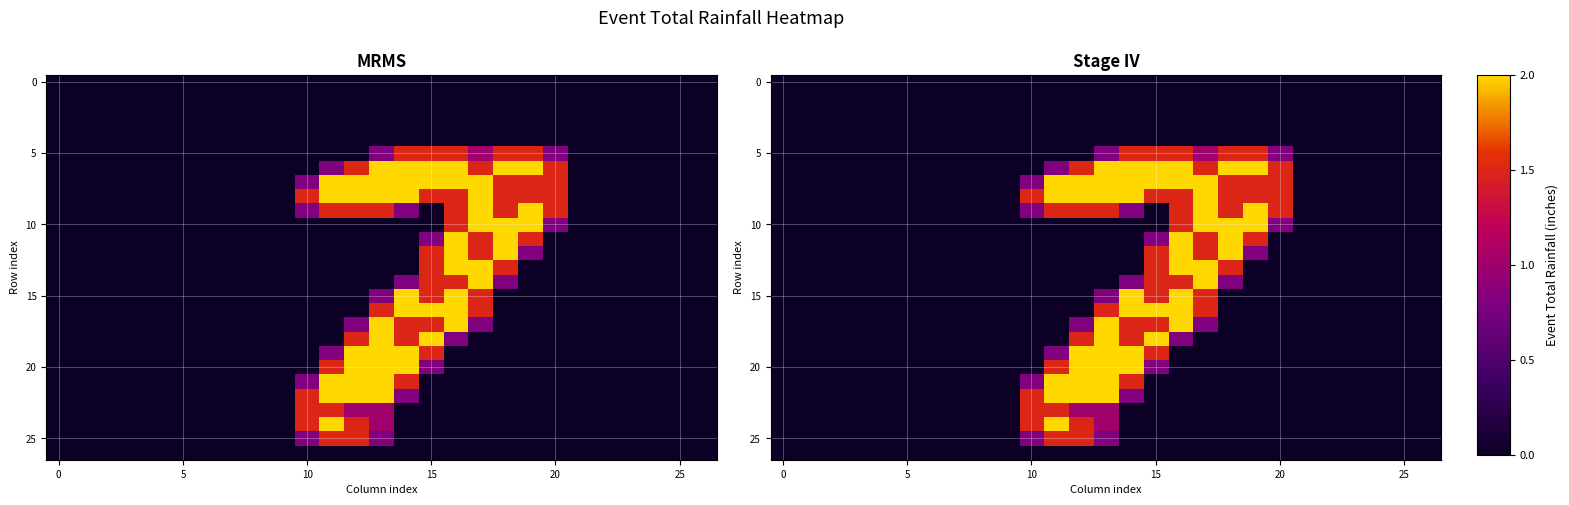

What is the maximum value shown in the chart?

2.0